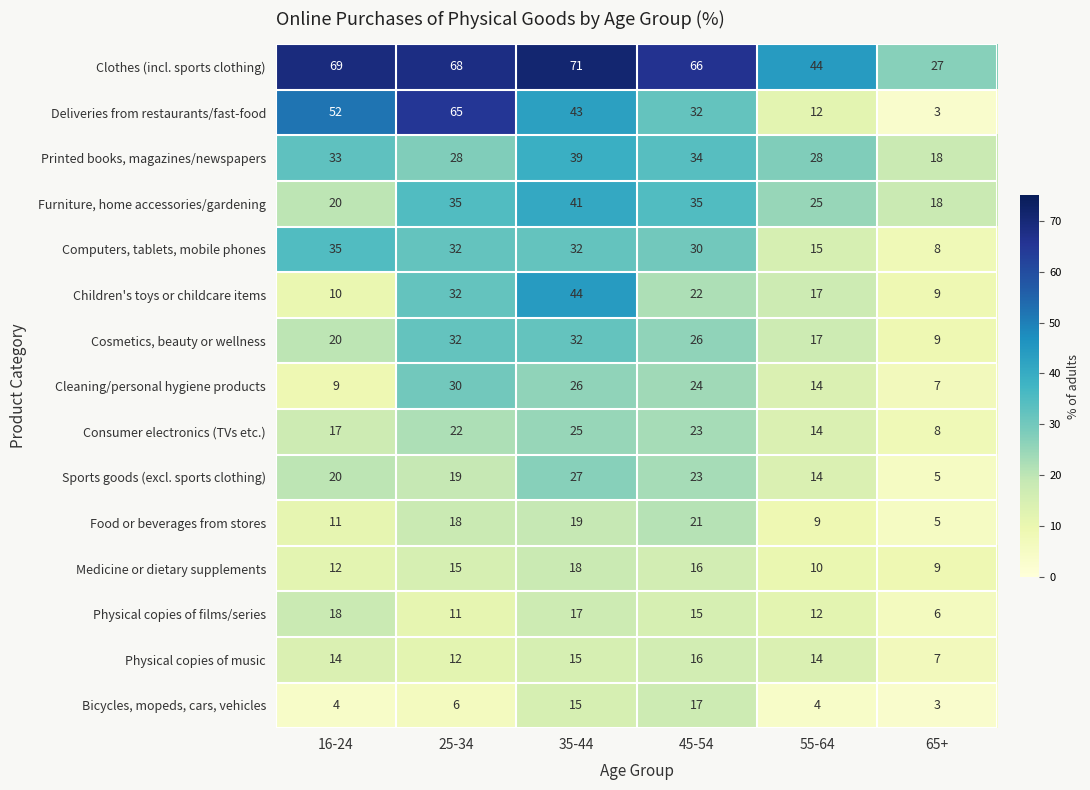

How many distinct data groups are displayed?

15